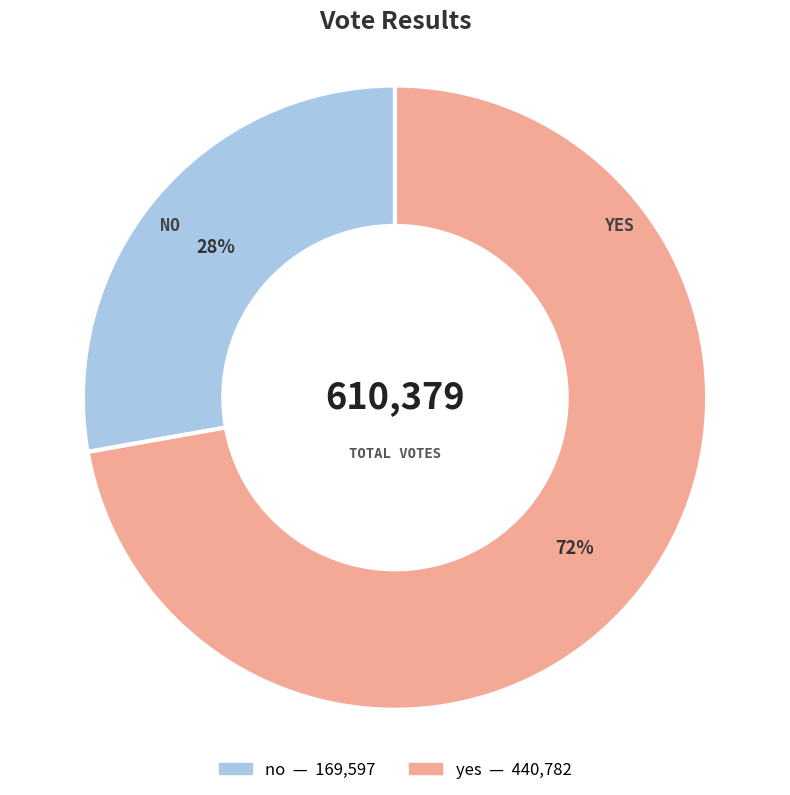

True or false: no accounts for 19% of the total.

False